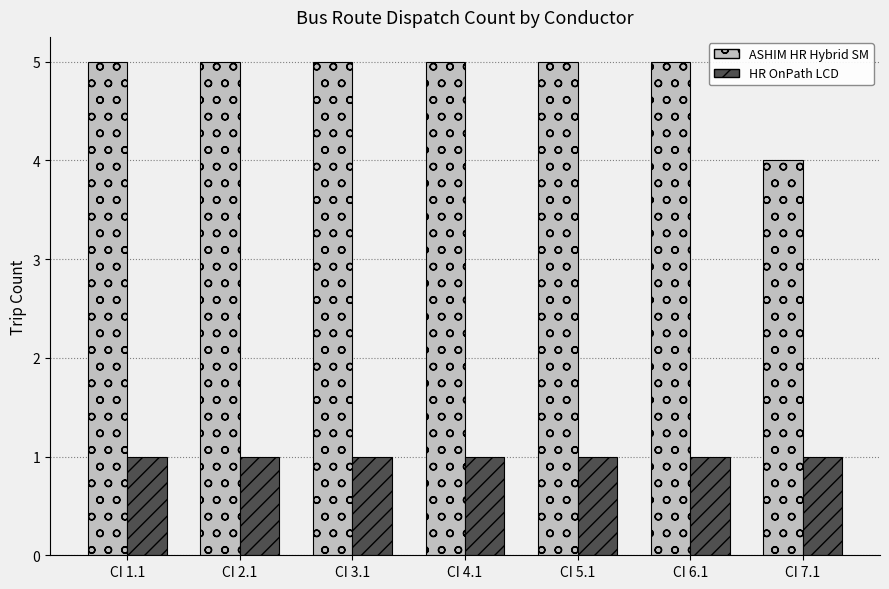

Are the bars horizontal?

No